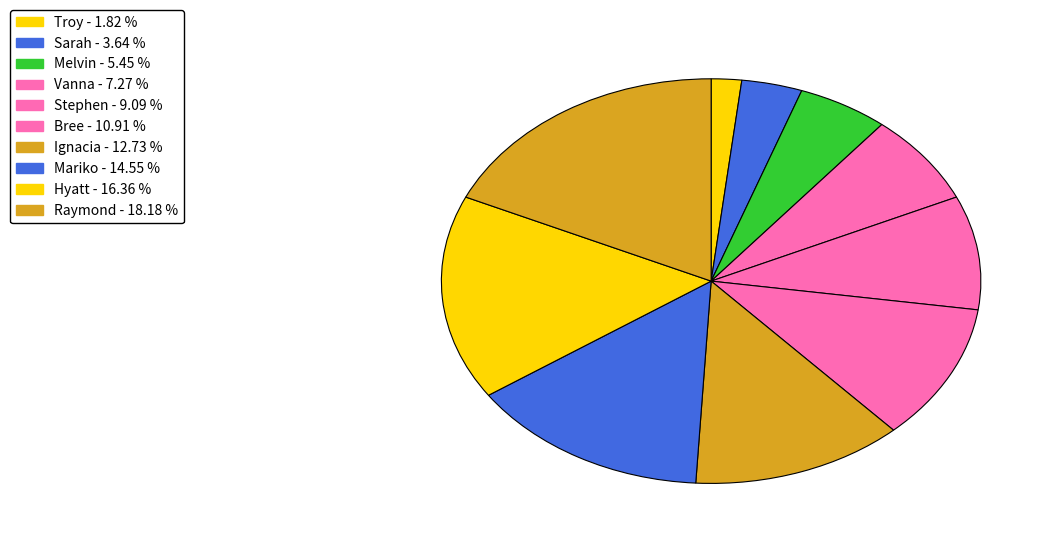

How many segments does this pie chart have?

10